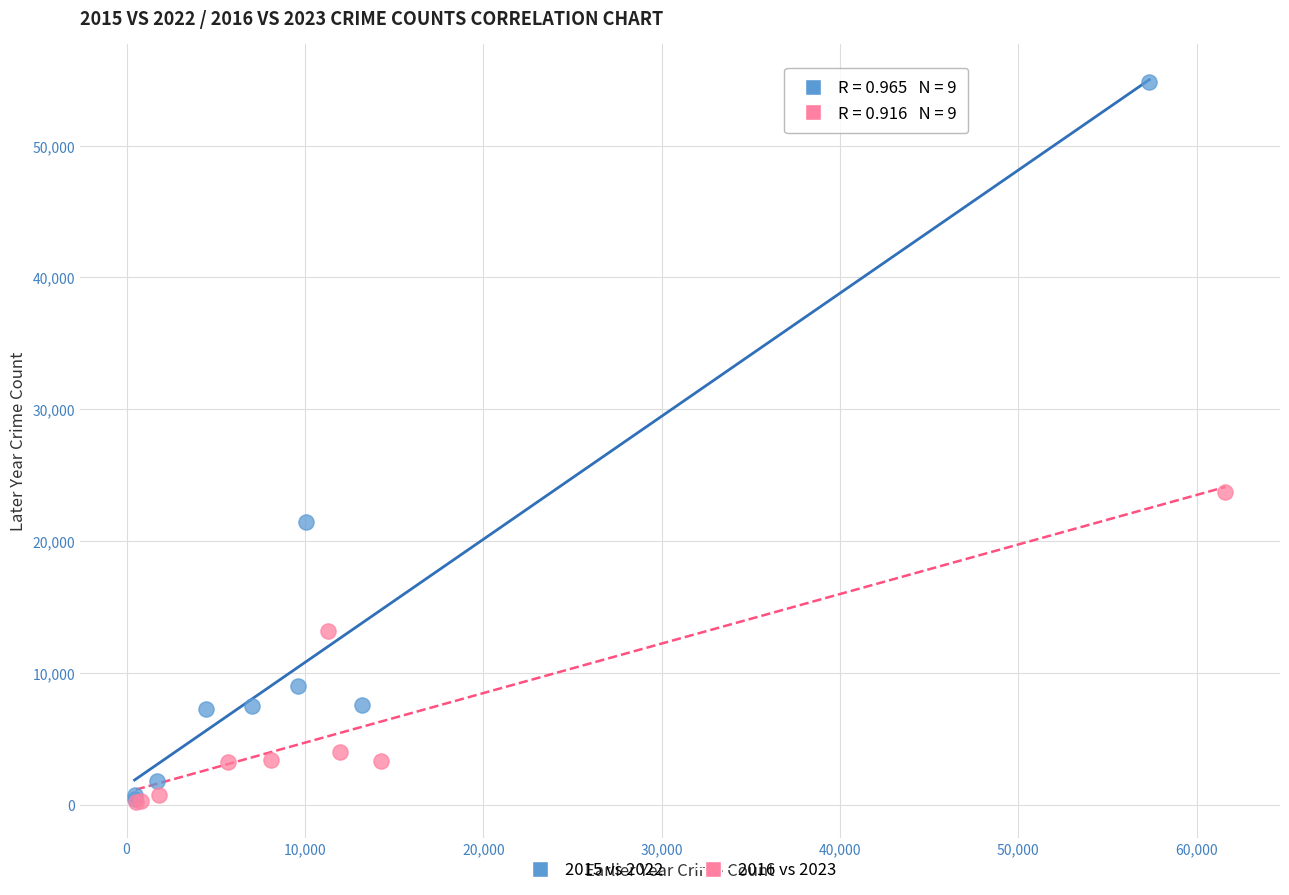

Which series has the largest Y range (max minus min)?

2015 vs 2022